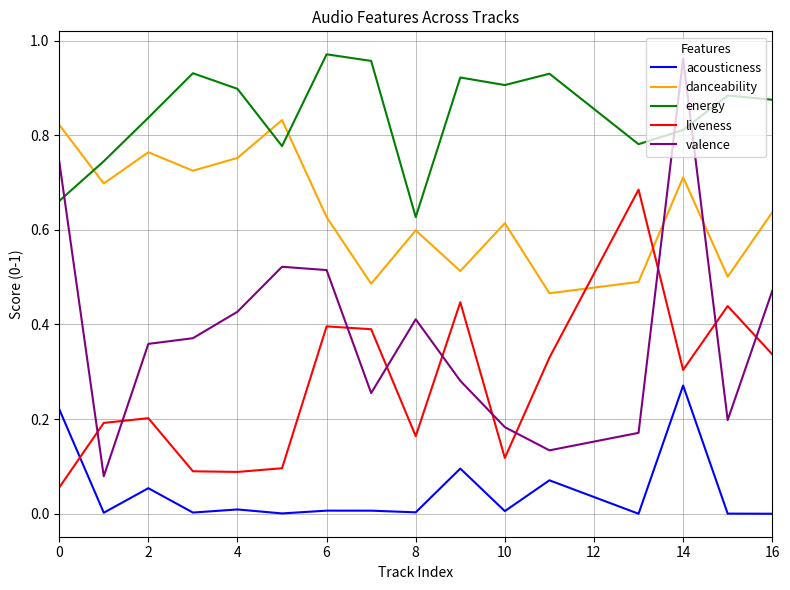

What is the sum of all liveness values?

4.3